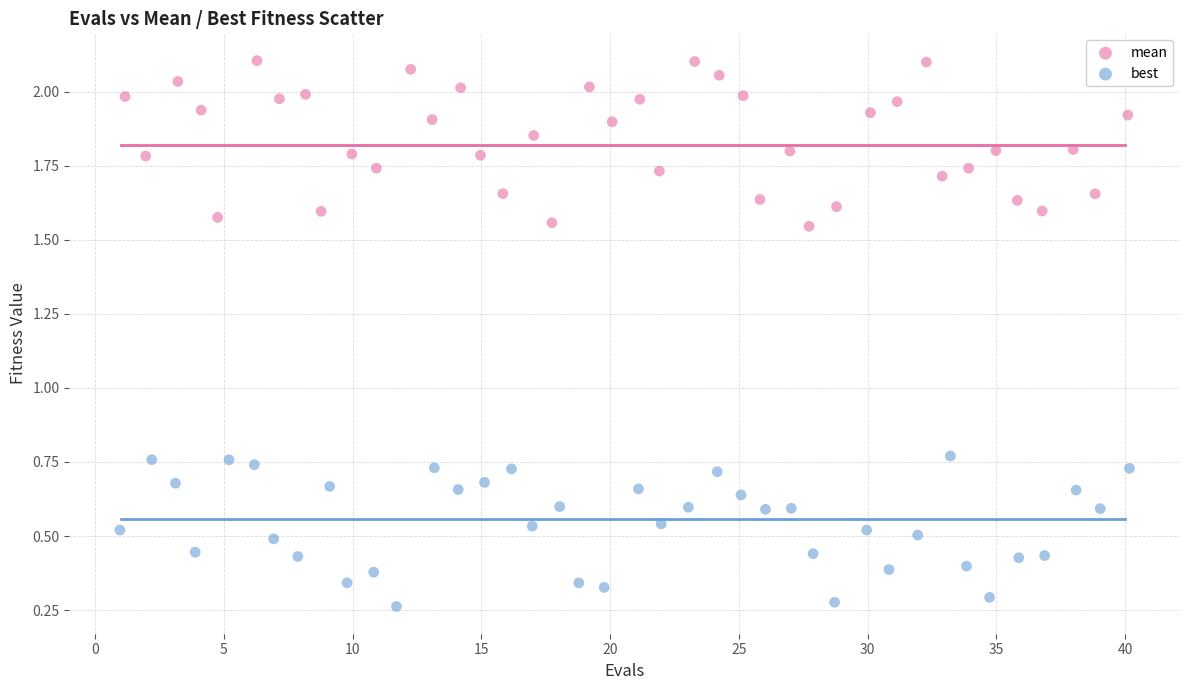

Which series reaches the minimum Y coordinate?

best